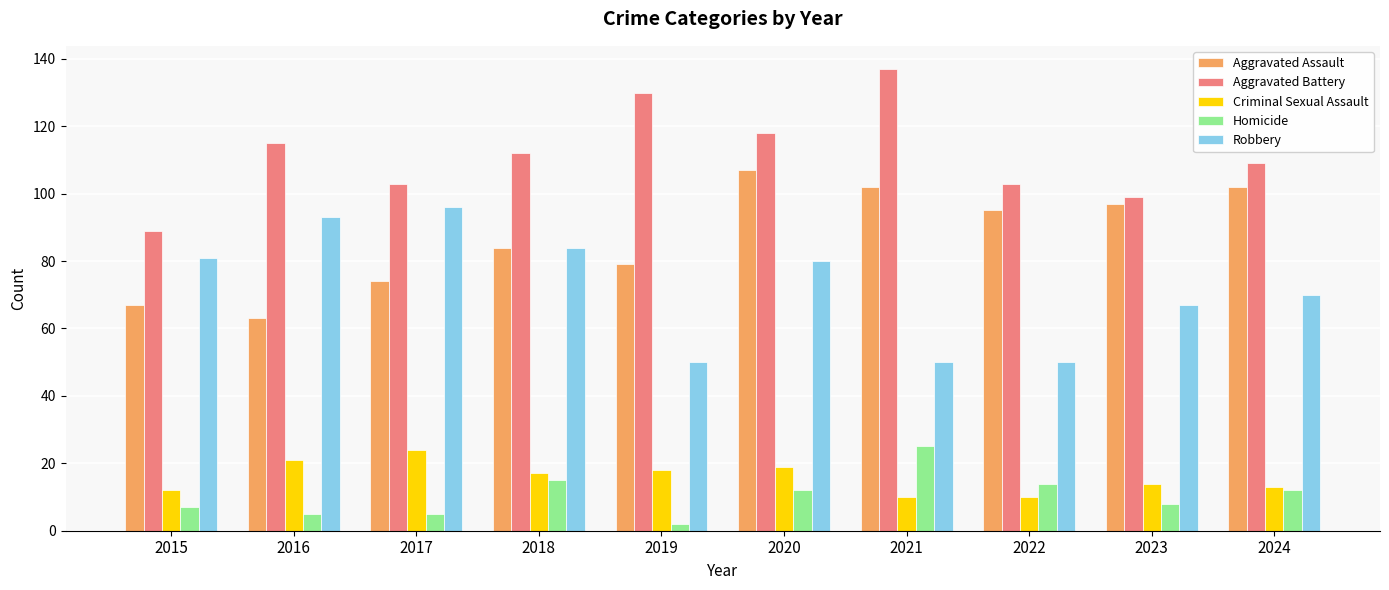

Read the Homicide value at 2021, to the nearest 5.

25